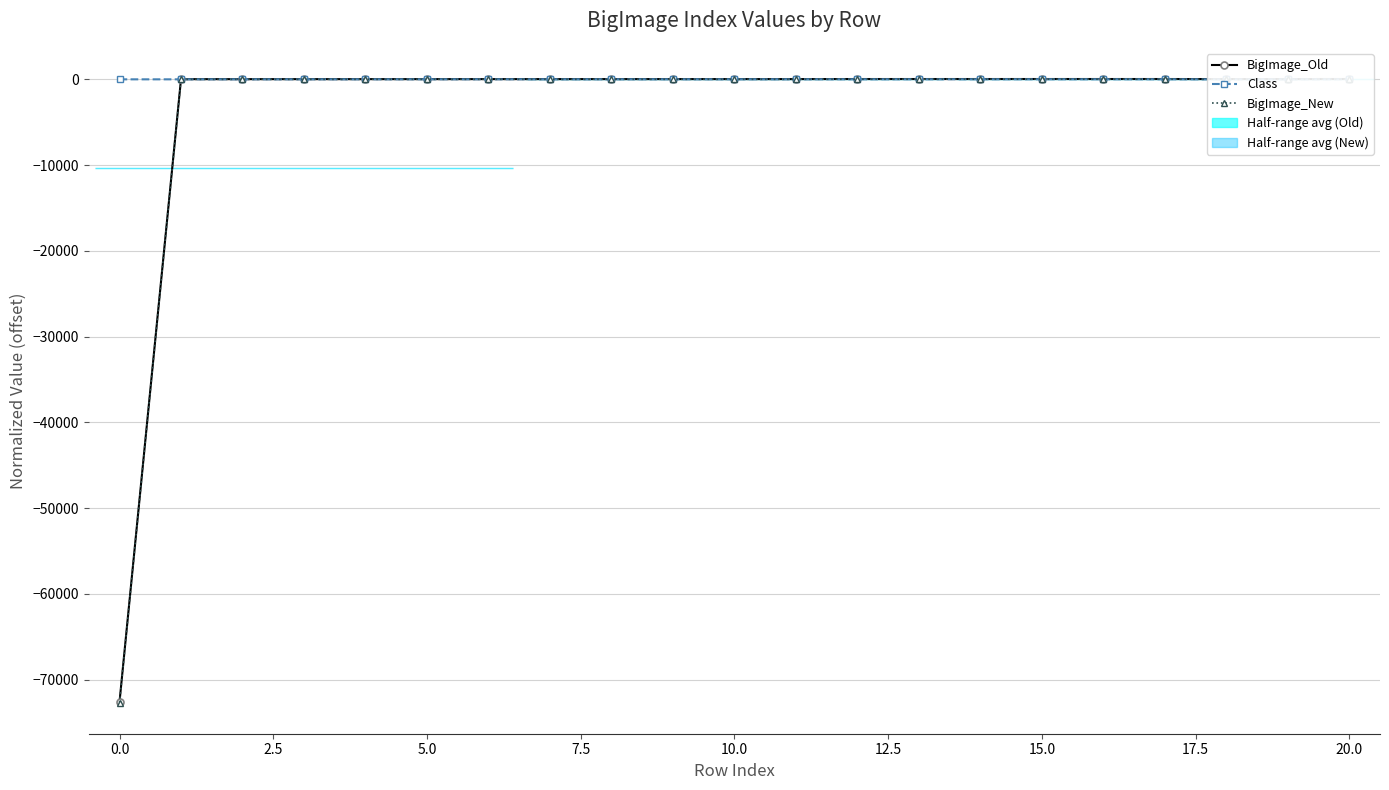

Reading left to right, extract all data points from this chart.

BigImage_Old: -72600	21	22	23	24	25	26	27	28	29	29	29	36	36	36	37	37	37	30	31	38
Class: 0	1	2	3	4	5	6	7	8	9	9	9	9	9	9	10	10	10	1	2	11
BigImage_New: -72680	1	2	3	4	5	6	7	8	9	9	9	16	16	16	17	17	17	10	11	18